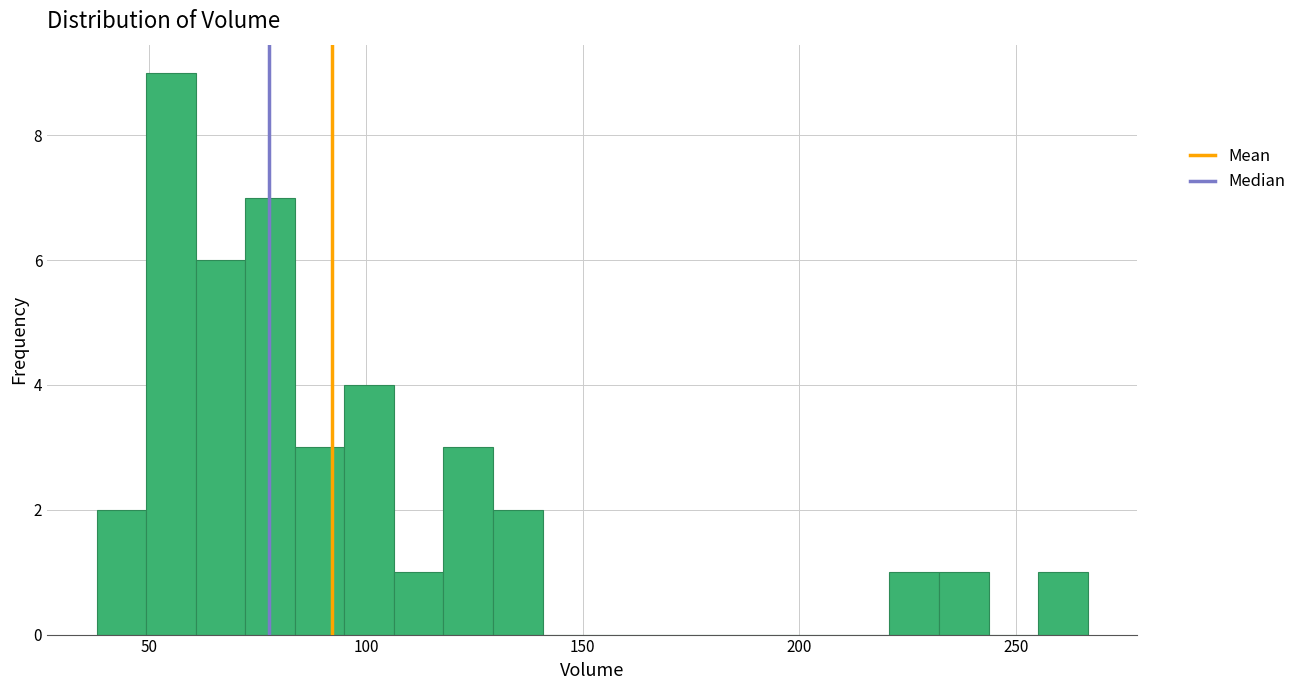

Read against the x-axis, roughly where is the centre of the tallest bar?

55